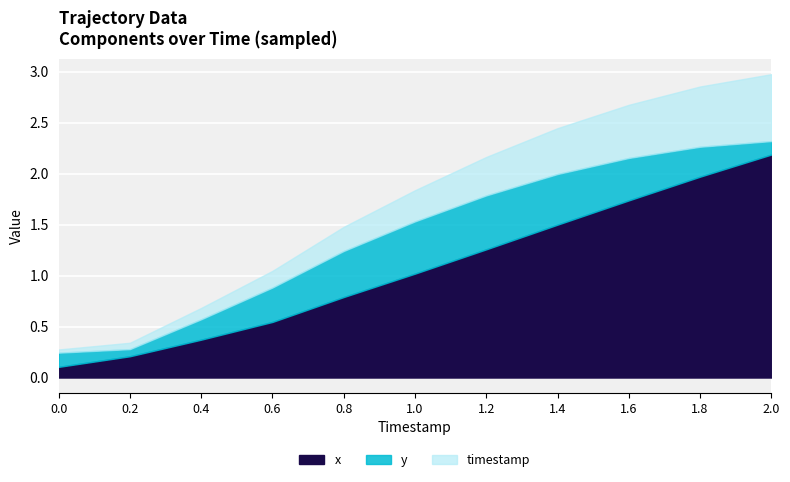

What is the maximum value for x?

2.2